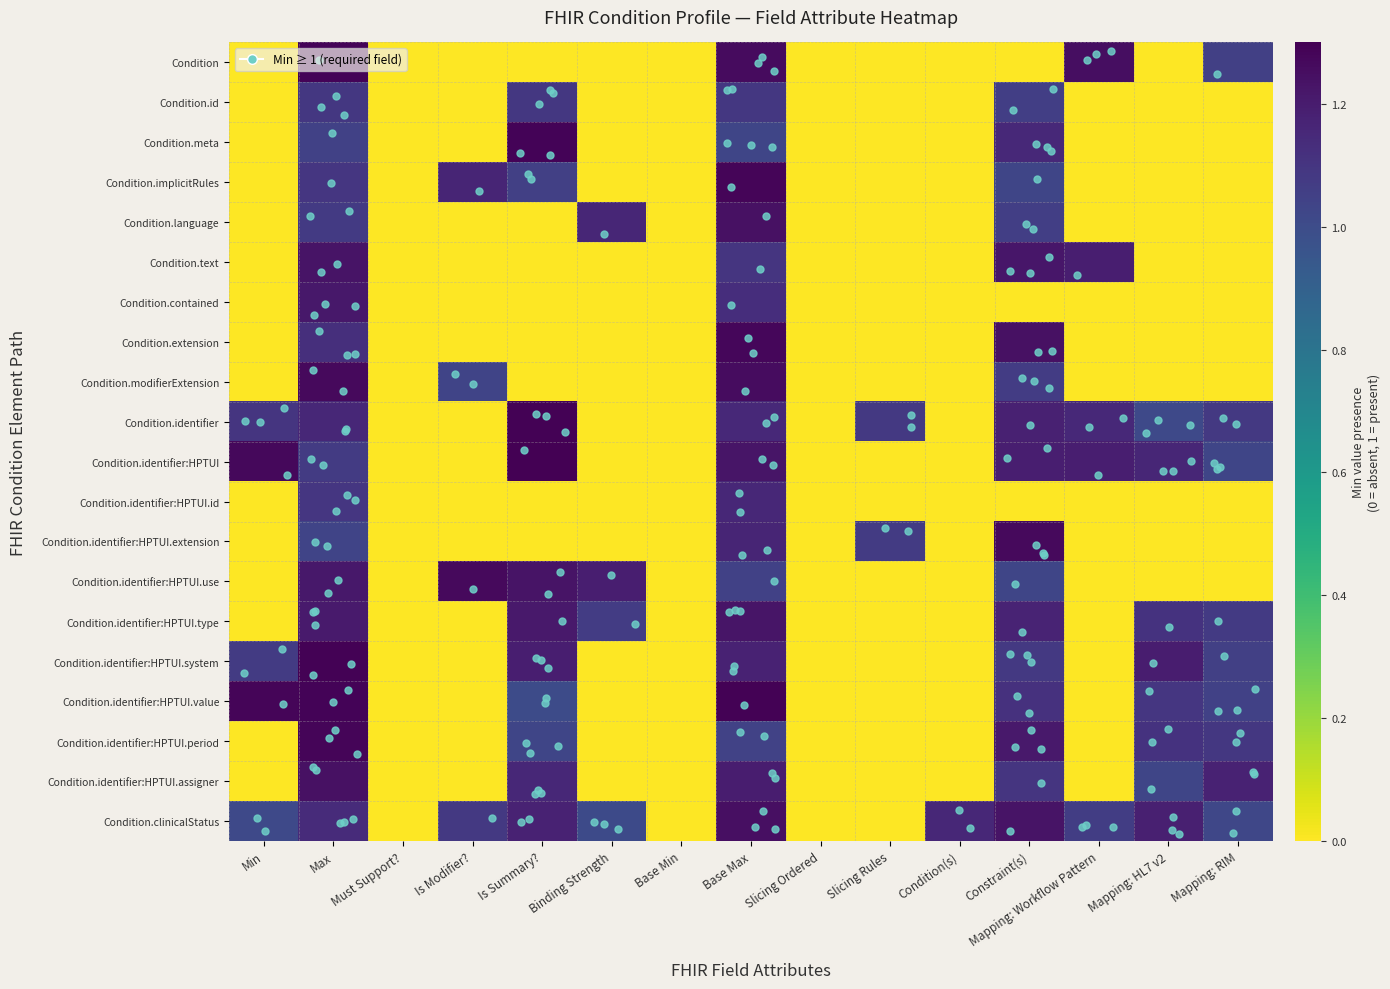

Which series has the largest total across all categories?

Condition.clinicalStatus